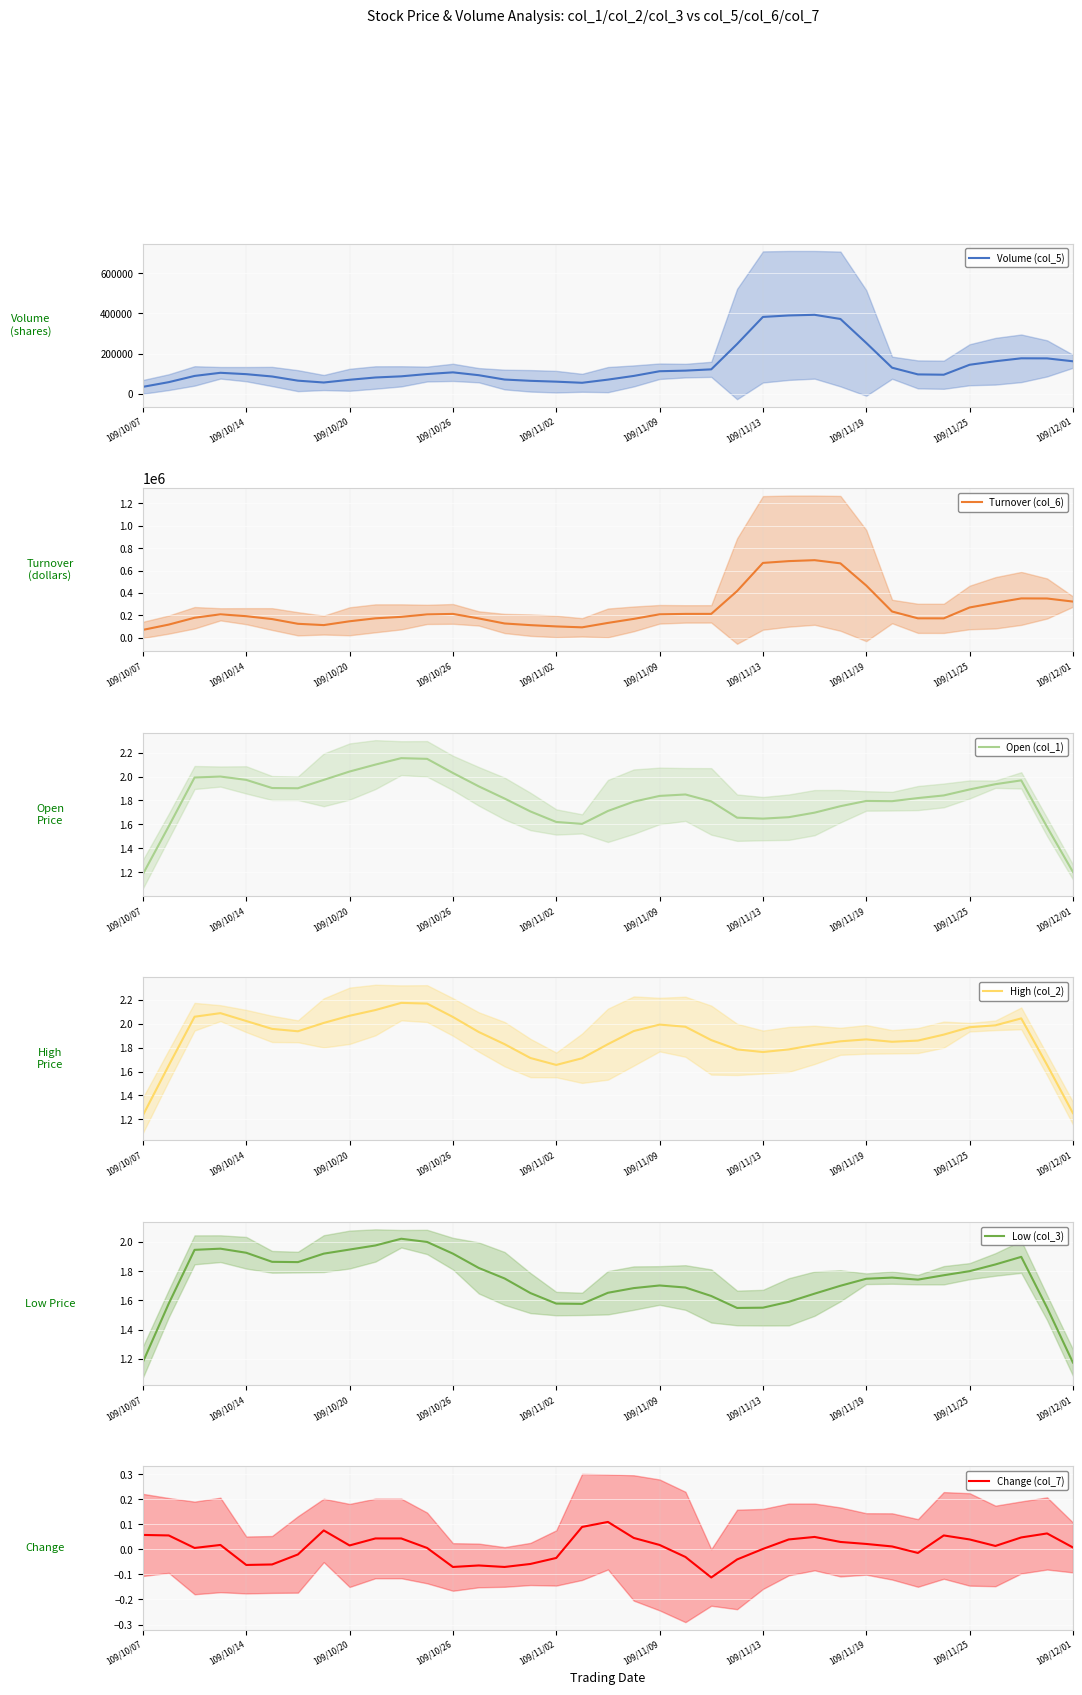

Is it true that Open (col_1) equals 2.4 at 109/11/02?

False